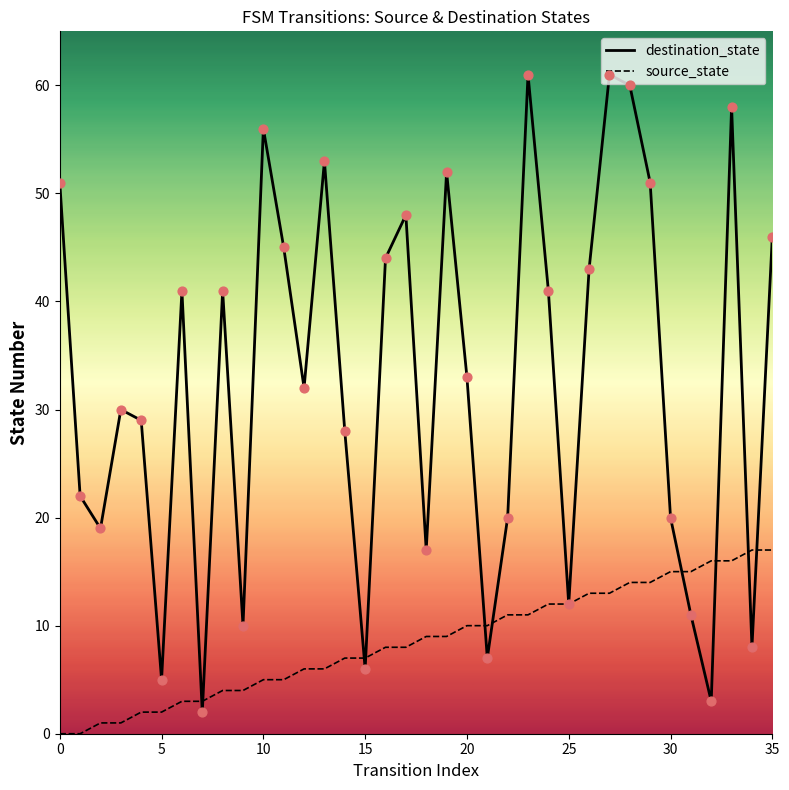

Which series has the widest spread of Y values?

destination_state